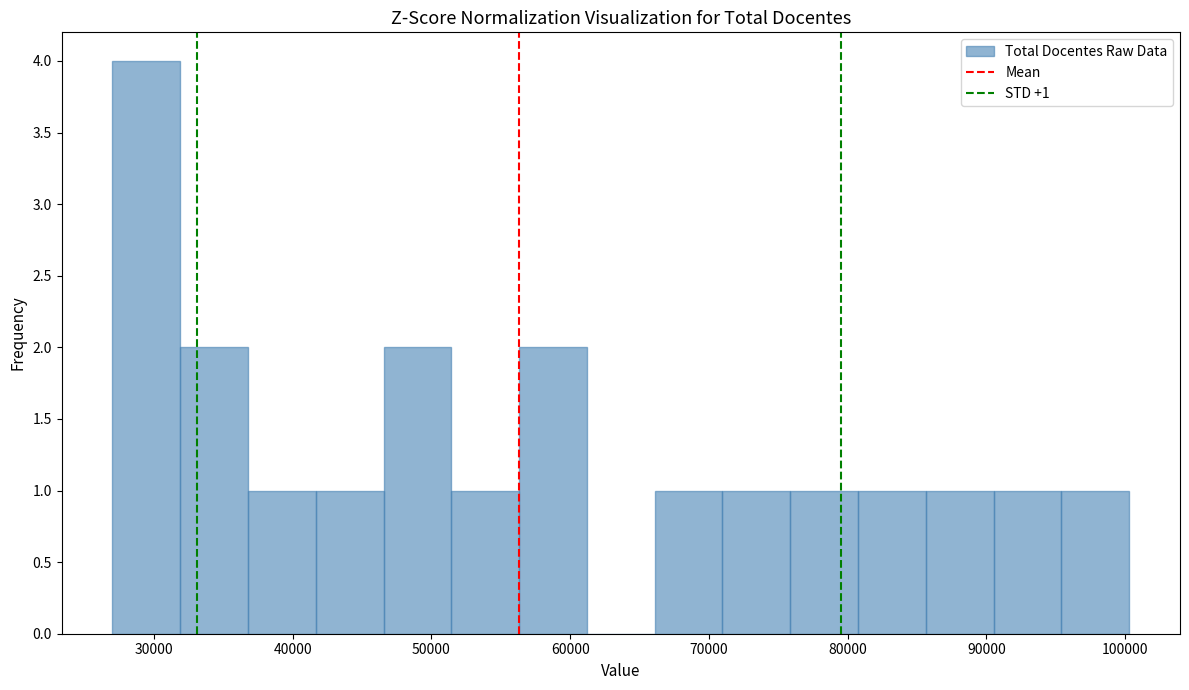

Which range on the x-axis has the tallest bar?

27000 to 32000